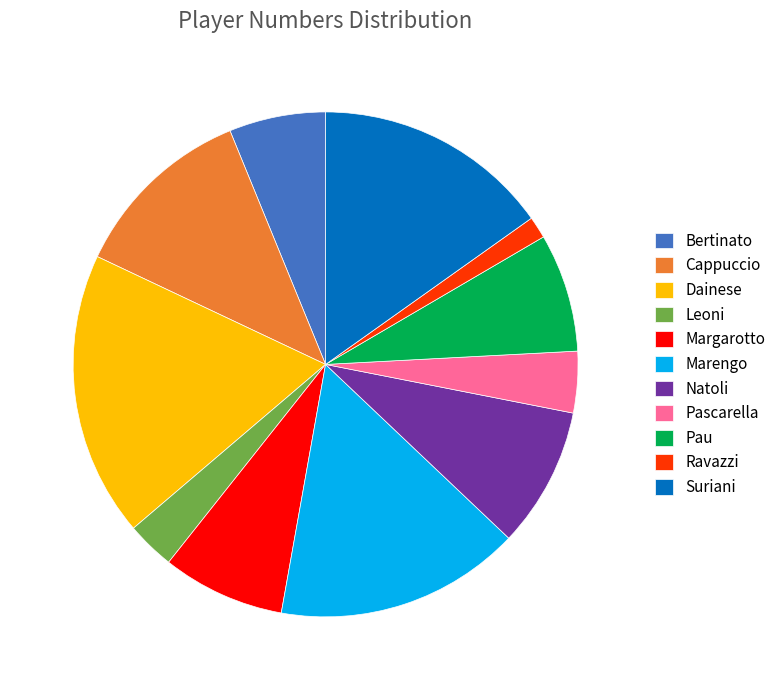

The Cappuccio slice represents 12% of the pie. True or false?

True